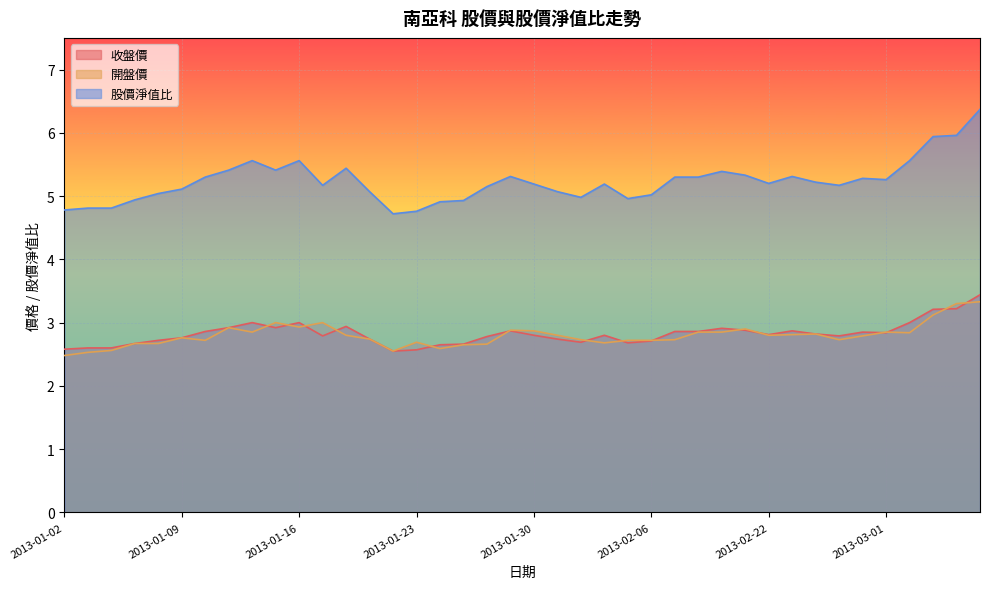

True or false: 開盤價 and 股價淨值比 cross at least once.

False